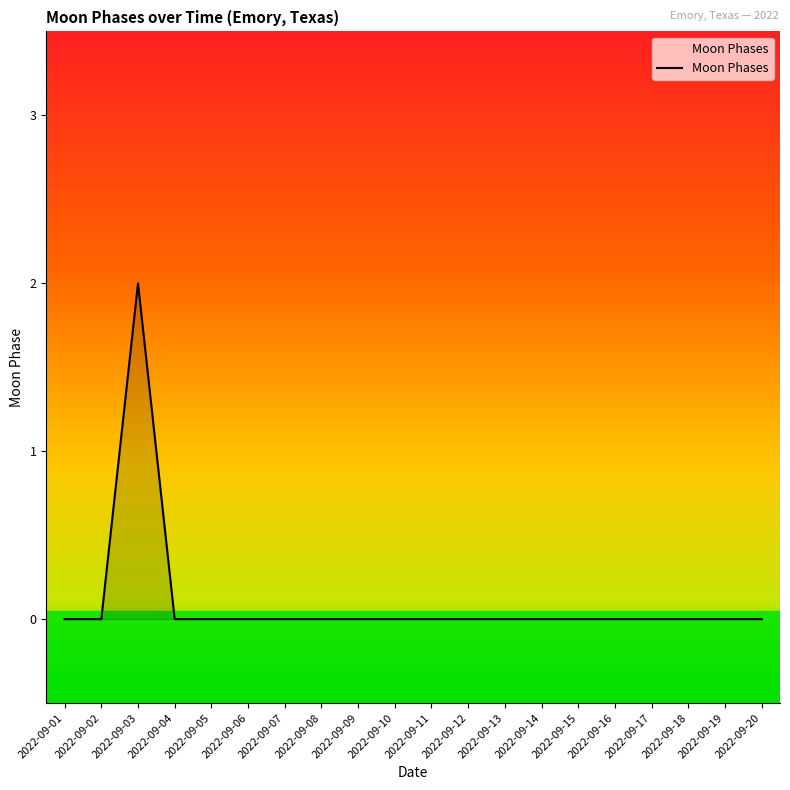

The value at 2022-09-08 is 1. True or false?

False